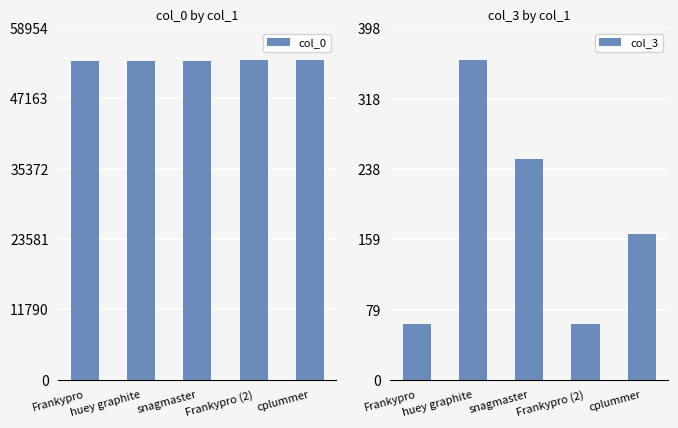

Are the bars horizontal?

No